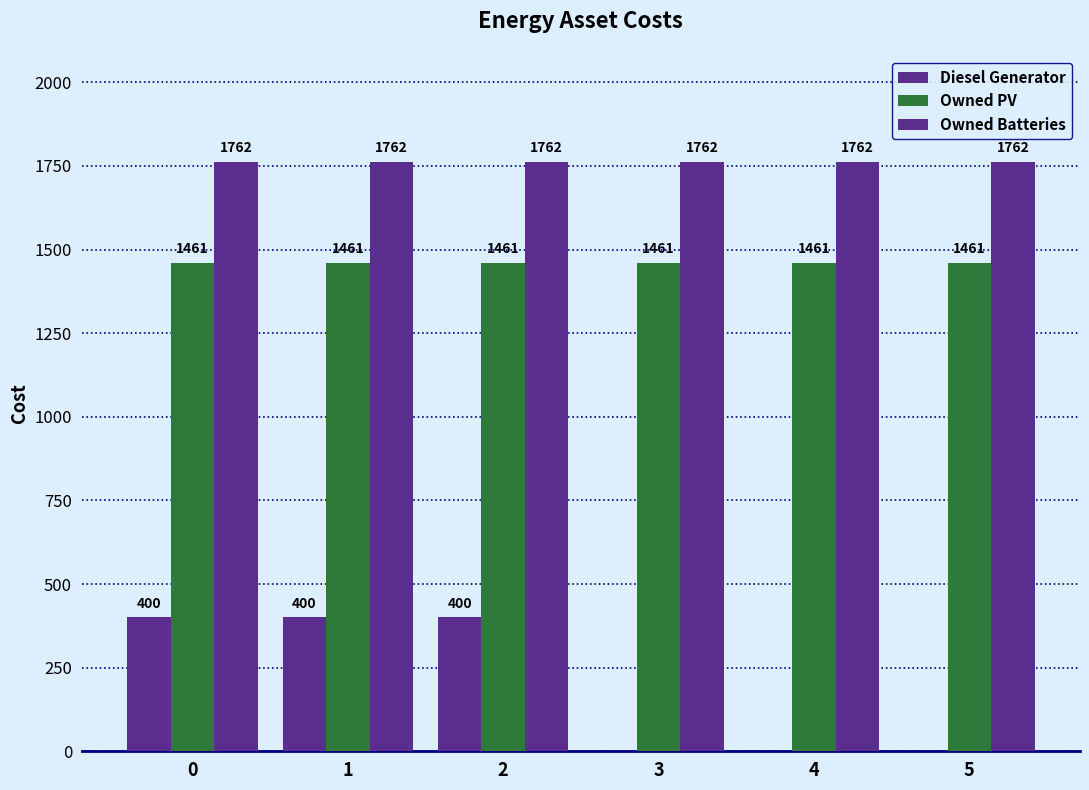

Between 1 and 2, which is larger?

1